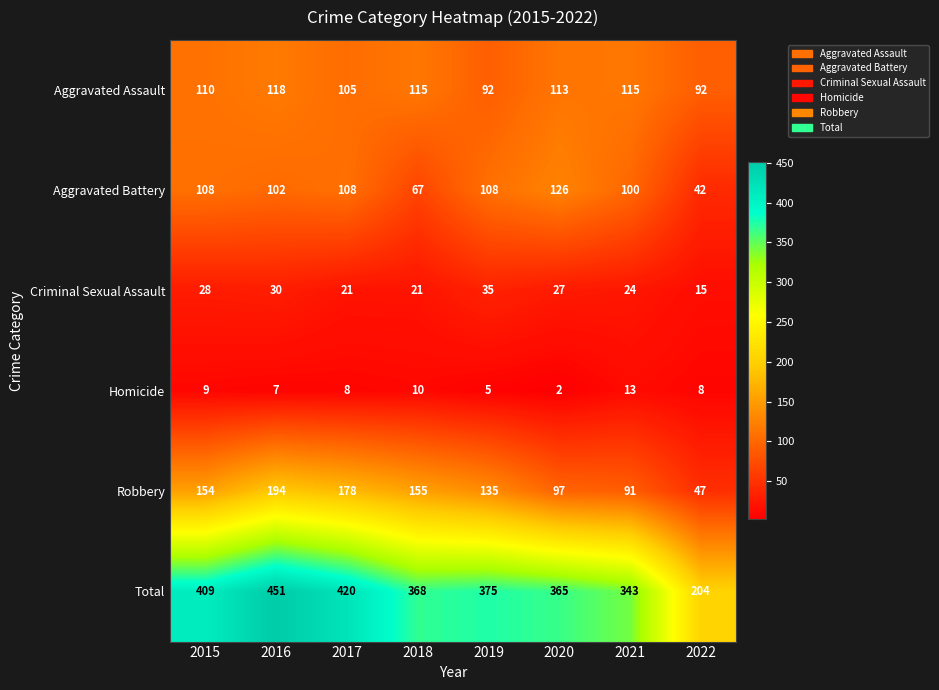

What is the sum of the Total values at 2022 and 2021?

547